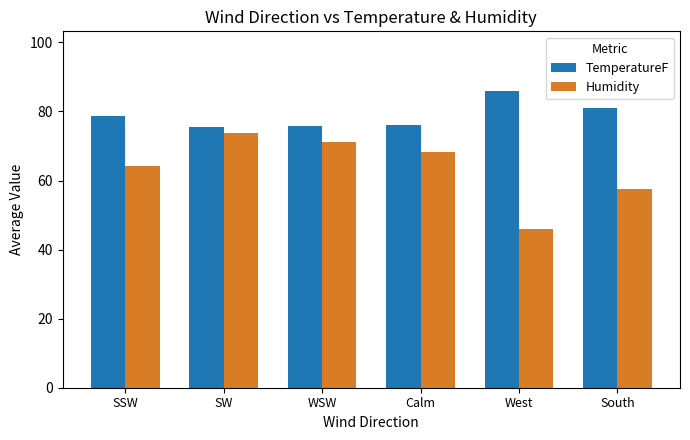

What is the total value across all series at Calm?

144.3